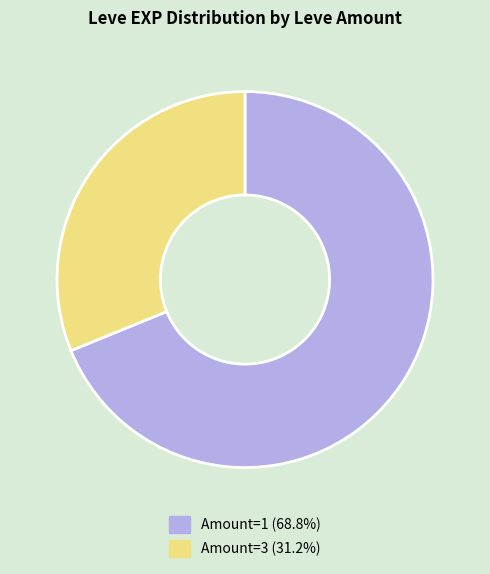

Is there any slice that represents more than half of the pie?

Yes